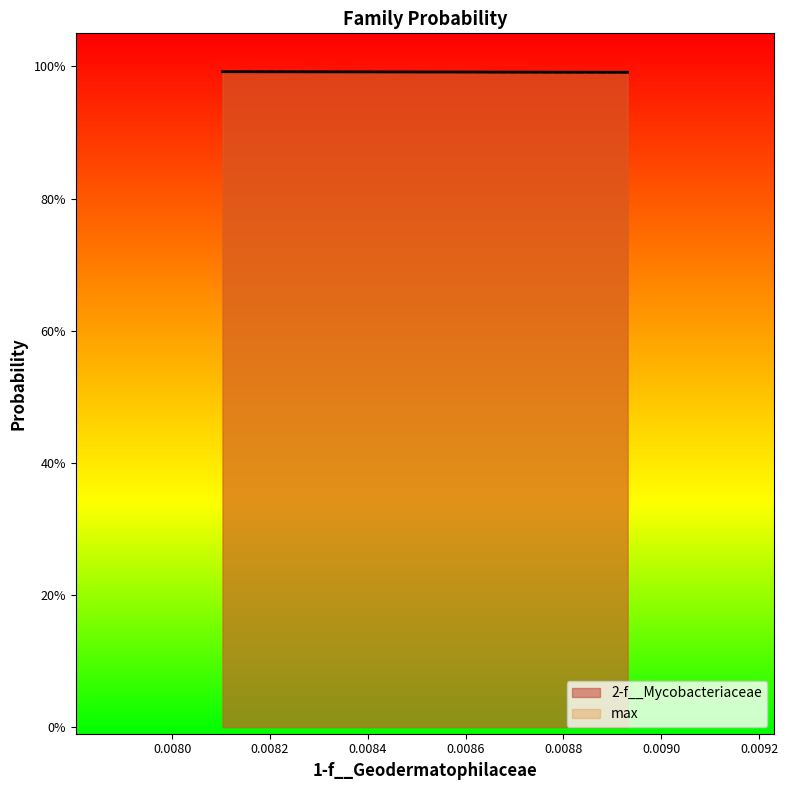

The 2-f__Mycobacteriaceae series shows 0.2 at even_MAG-GUT48805.fa. True or false?

False